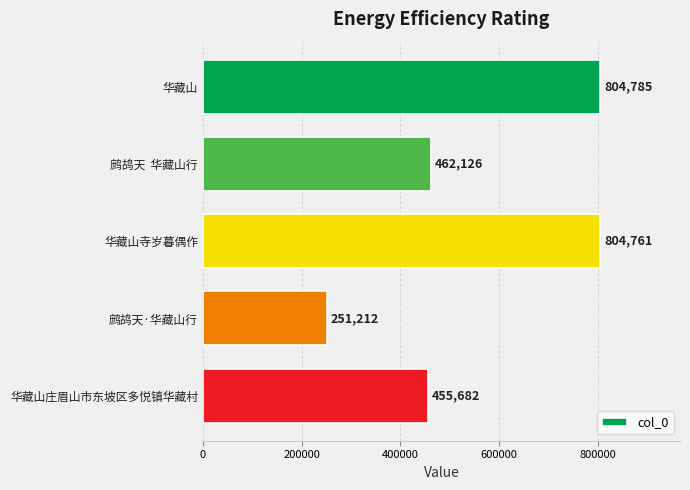

What is the greatest value displayed?

804785